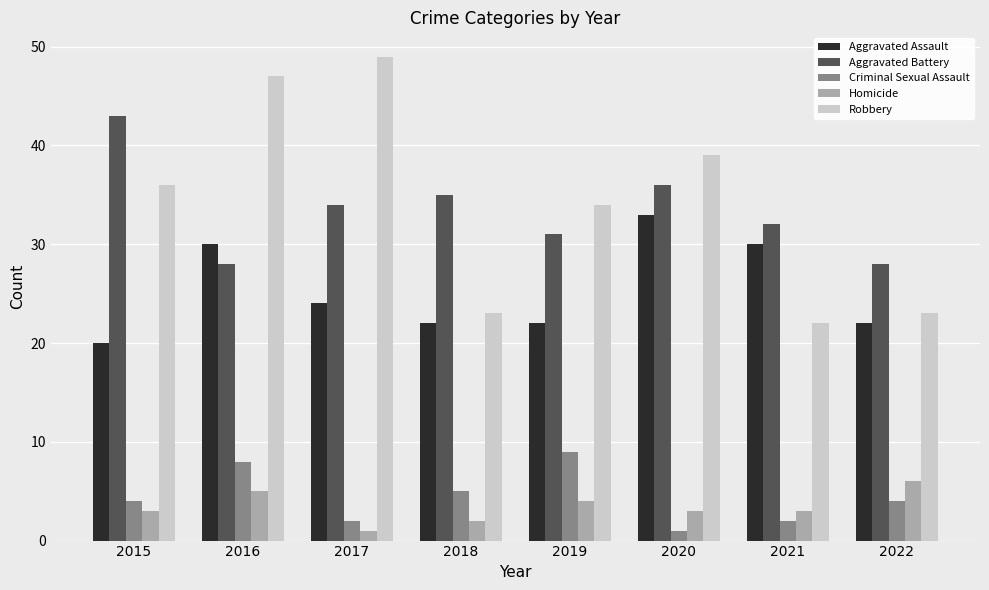

Are the bars grouped side by side (vs. stacked)?

Yes